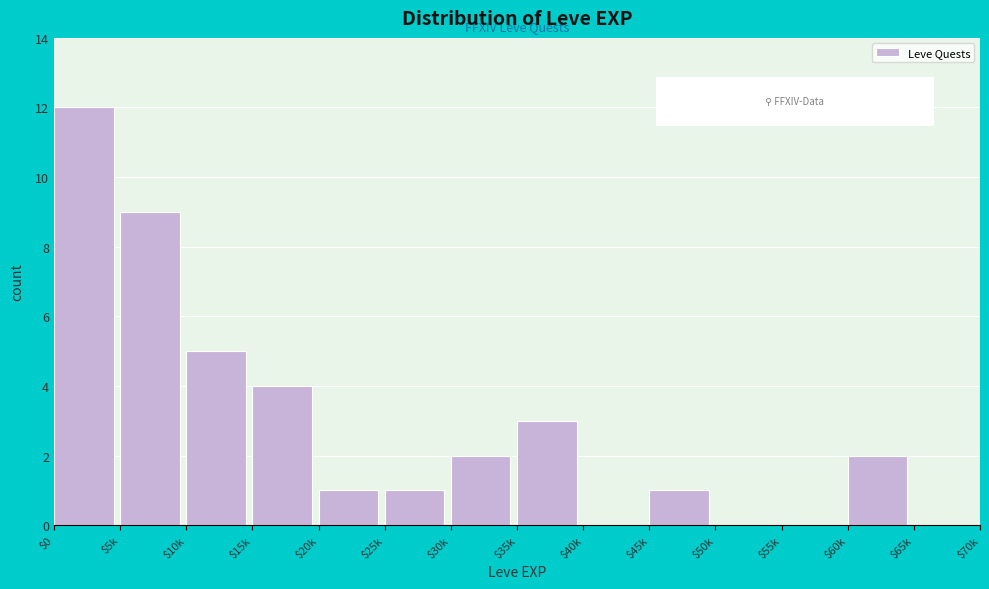

What is the sum of all values?

40